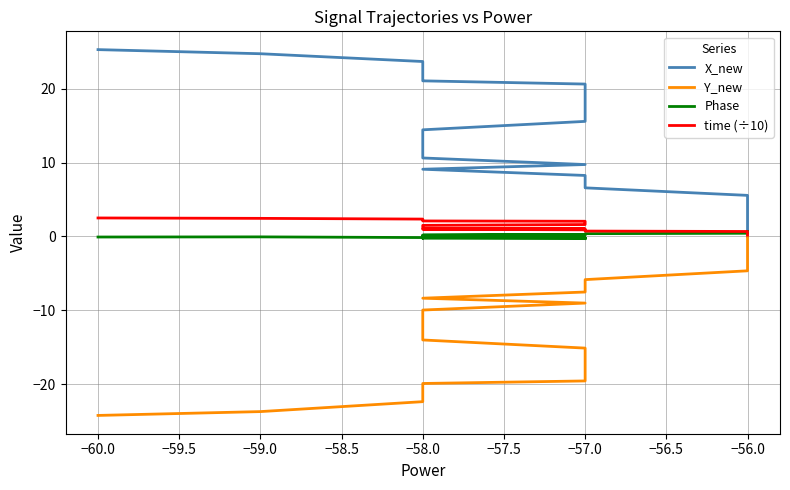

What is the difference between the Y_new values at 21 and 37?

9.7